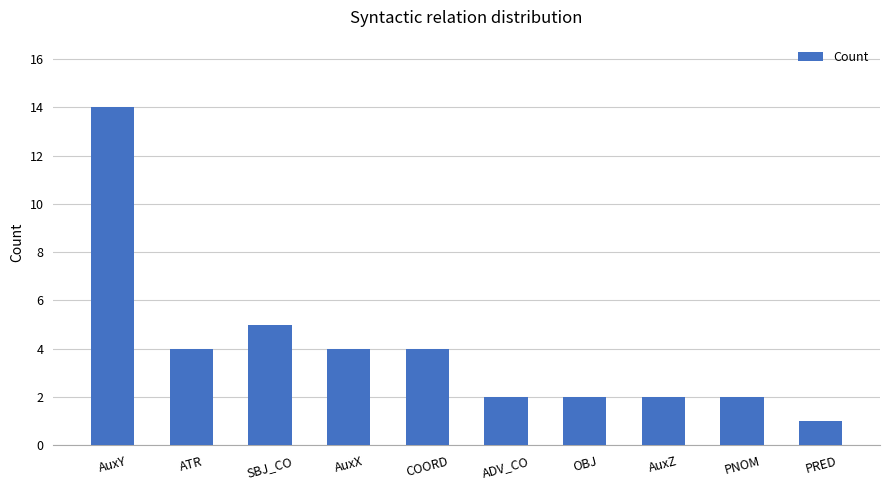

Which label corresponds to the largest value in the chart?

AuxY